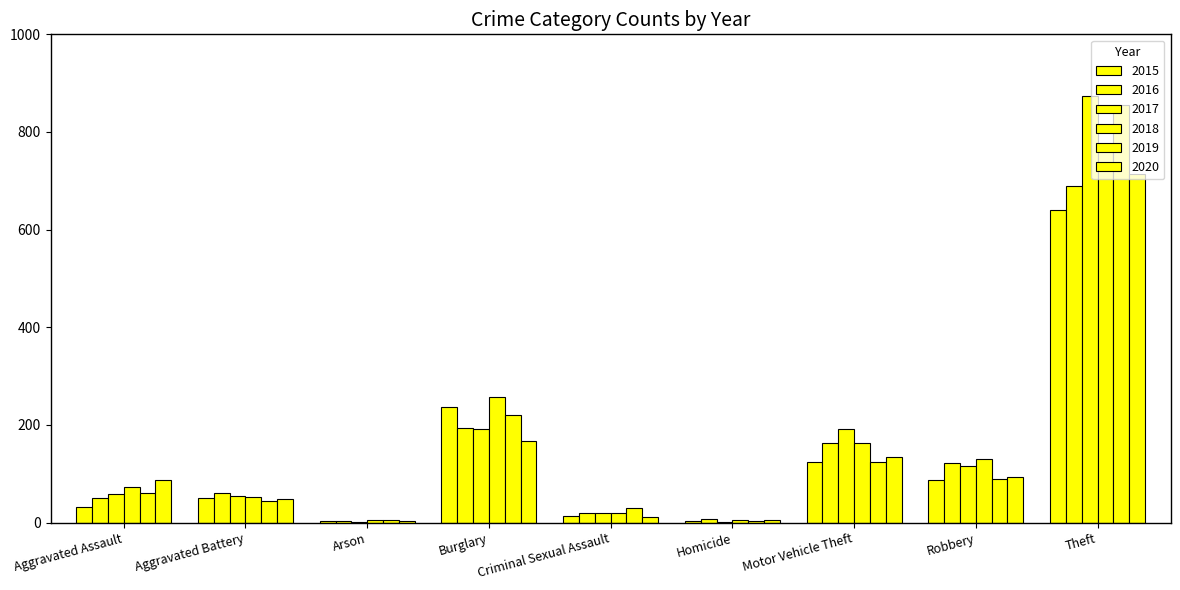

At which label does 2017 reach its minimum?

Arson